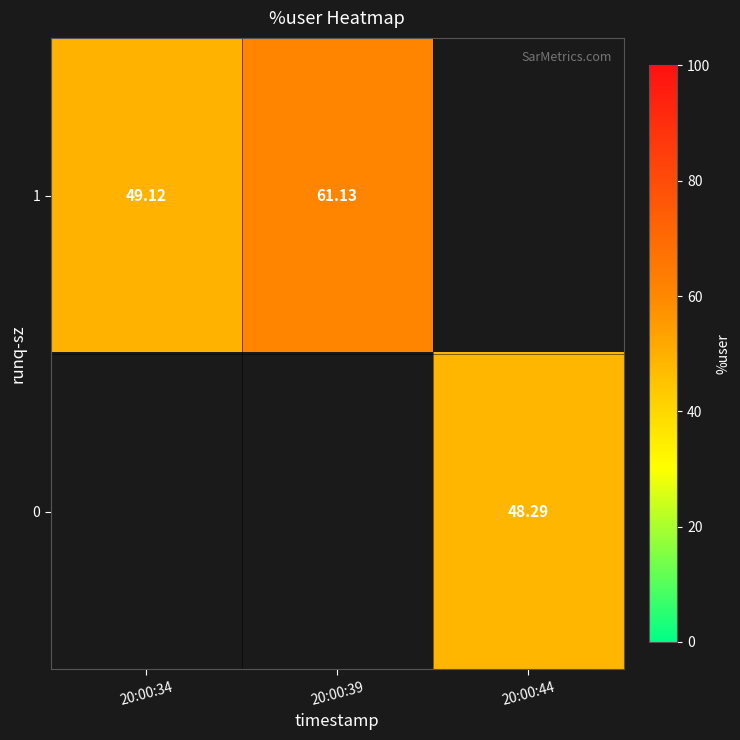

At 20:00:44, list the series in order from smallest to largest.

row_0, row_1